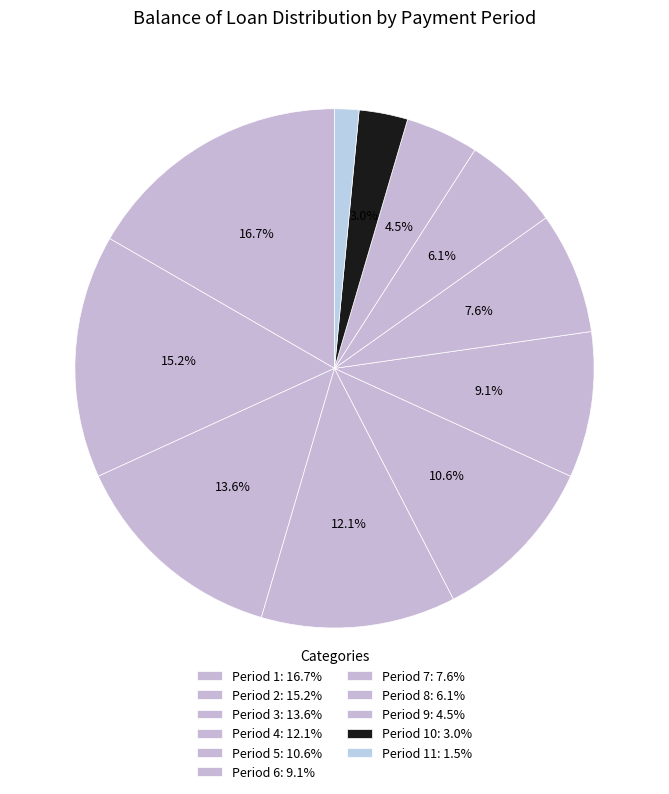

Count the number of slices in the pie.

11